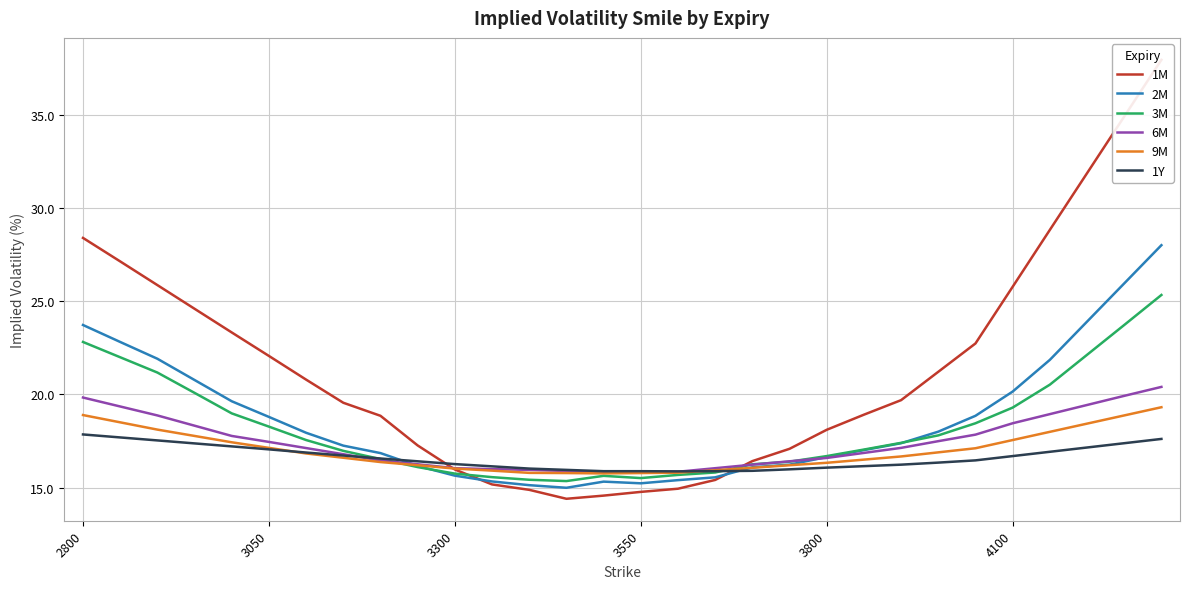

True or false: 9M has a value of 15.8 at 12.

True